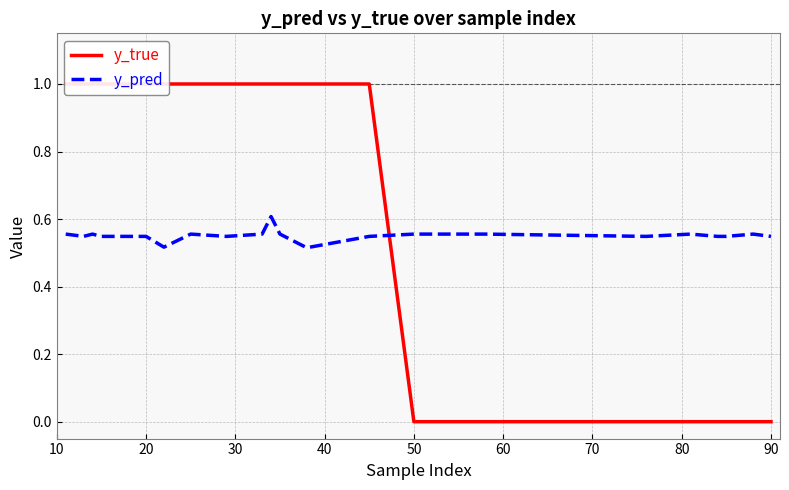

Rank the series by their average value, from highest to lowest.

y_true, y_pred